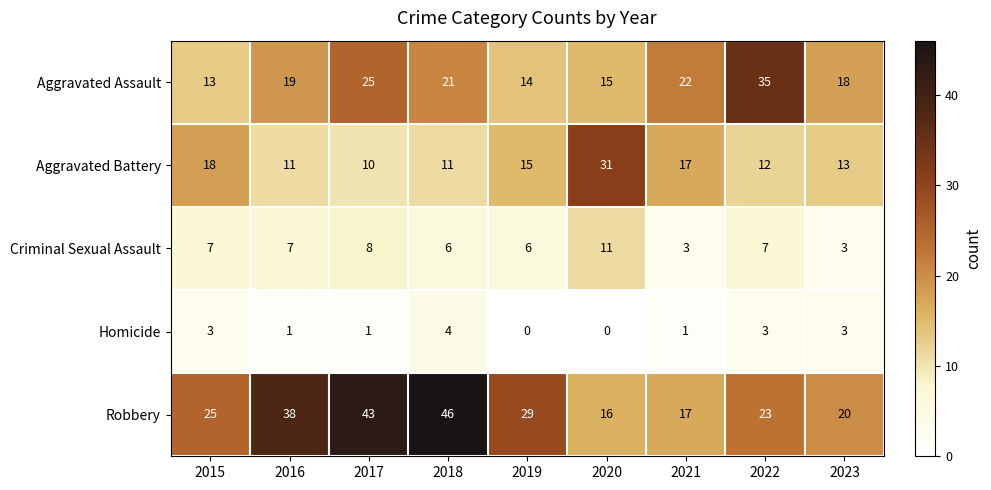

At which label is Aggravated Assault closest to 24?

2017